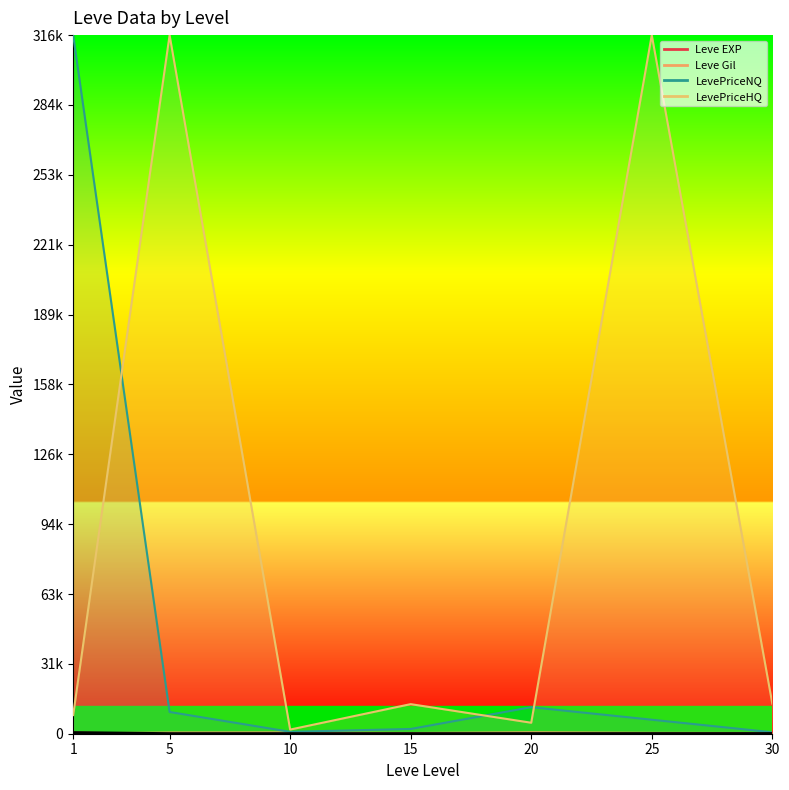

The value at 15 is 21.0. True or false?

False